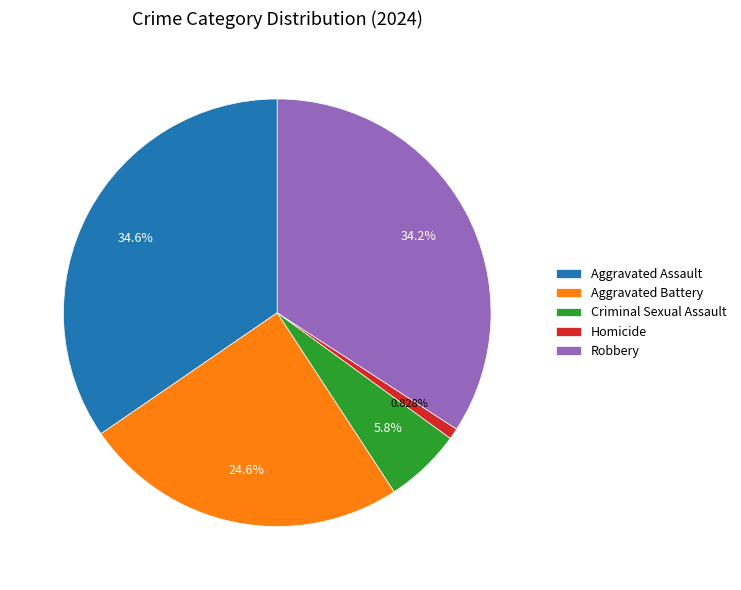

To the nearest percent, what is the difference between the Homicide and Aggravated Battery slice percentages?

24%